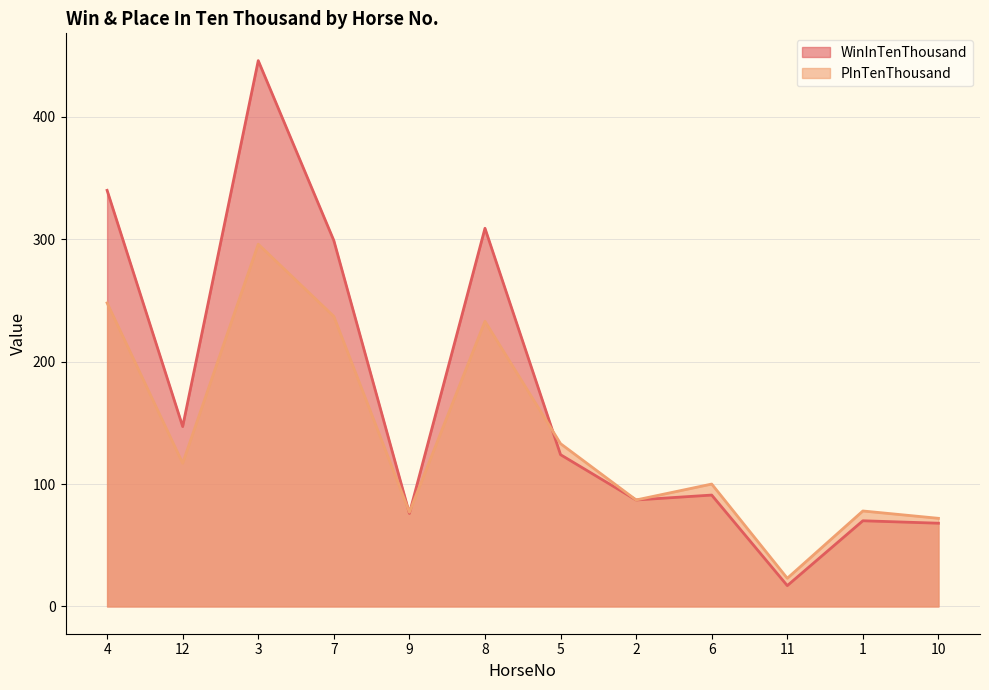

Reading left to right, transcribe all the data shown in this chart.

WinInTenThousand: 340	147	446	299	76	309	124	87	91	17	70	68
PInTenThousand: 248	117	296	237	77	233	133	87	100	23	78	72